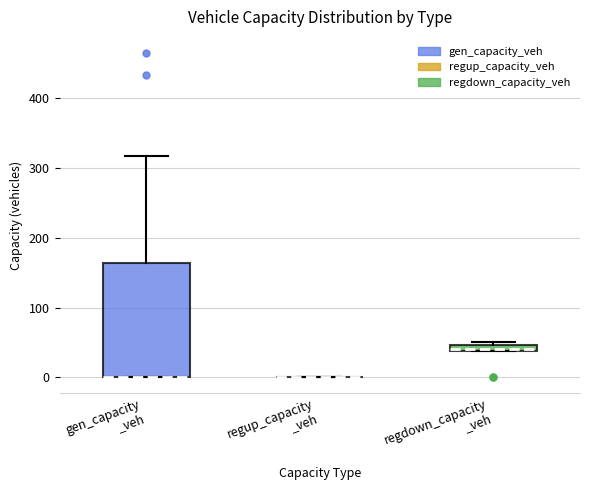

Which box is the tallest, from its lower edge to its upper edge?

gen_capacity _veh